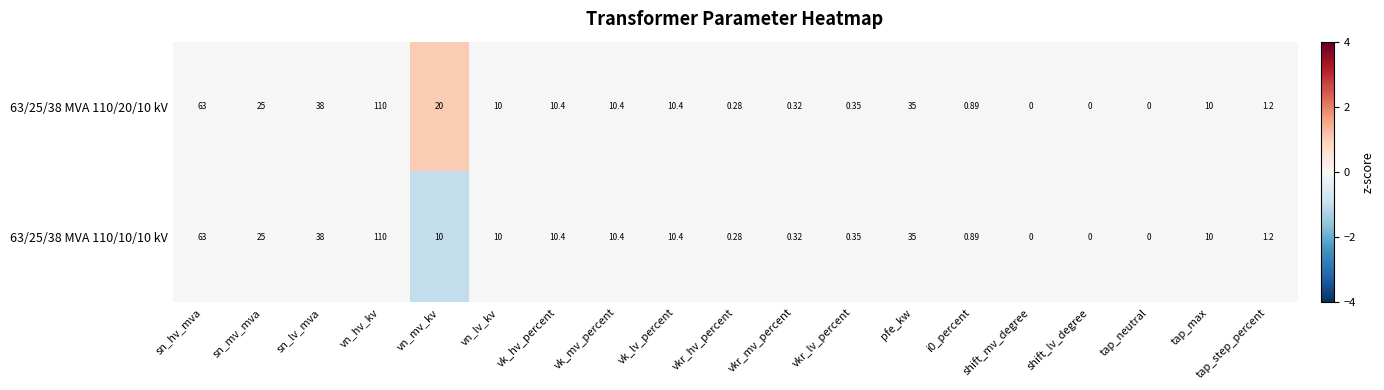

At which category is the sum across all series the highest?

vn_hv_kv